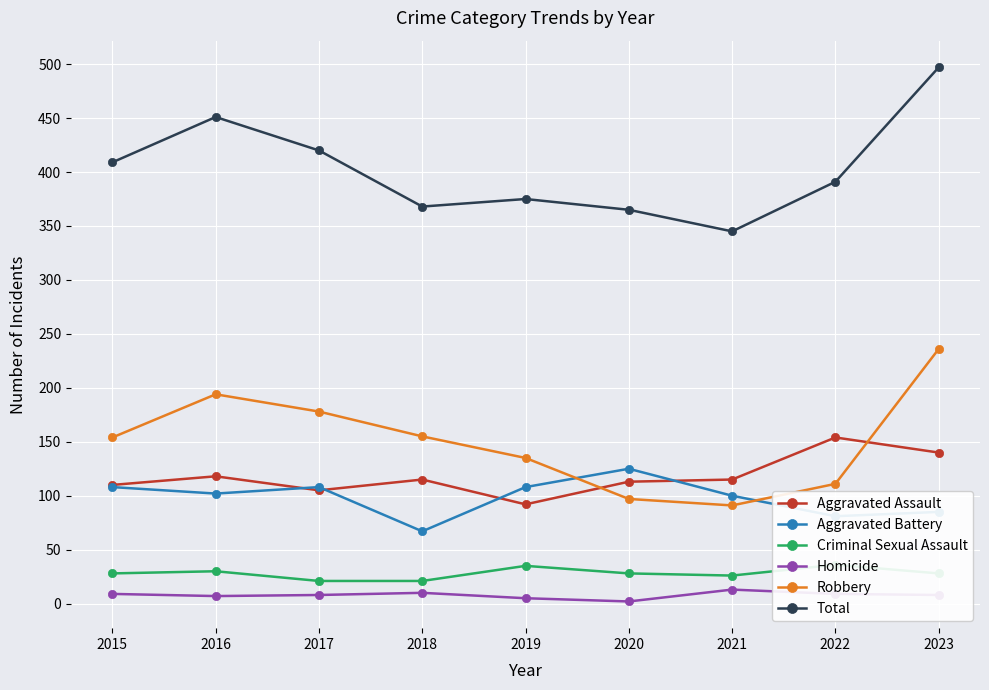

Which category has the highest value in the Total series?

2023